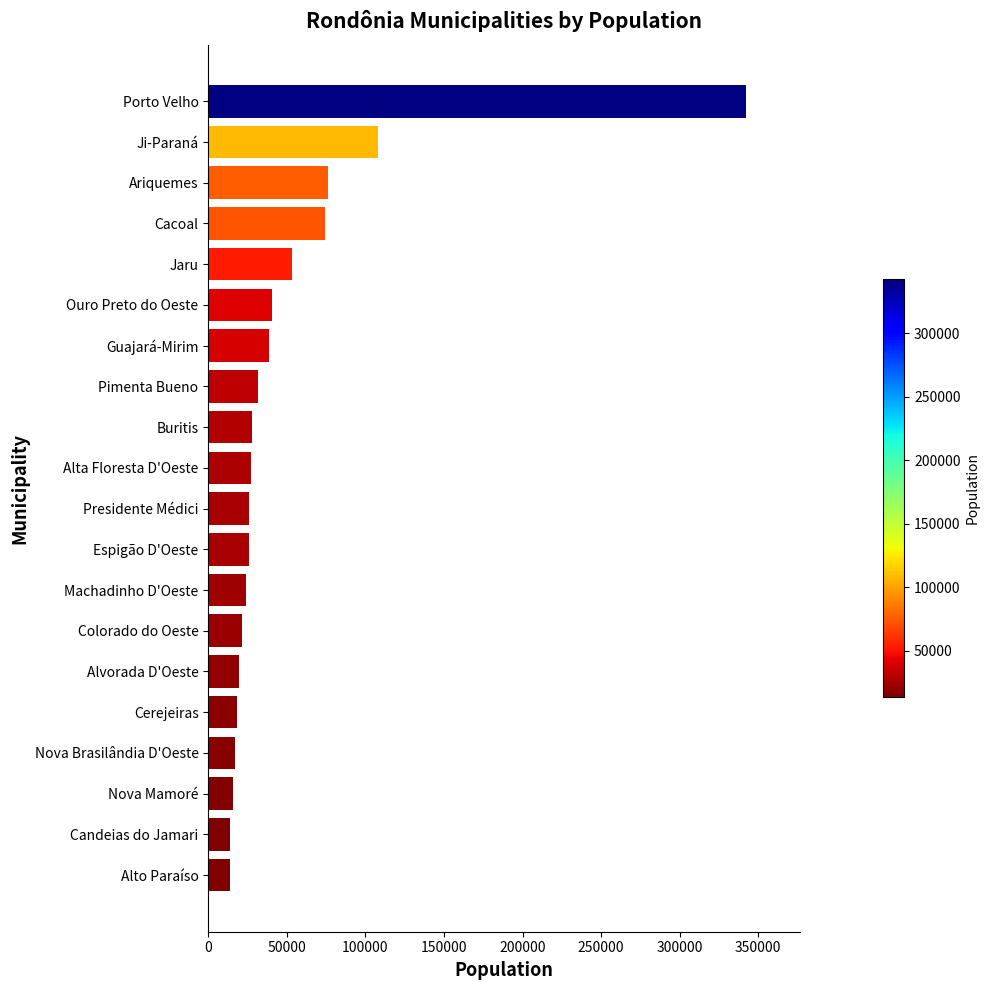

What is the value of the 5th bar from the top?

53150